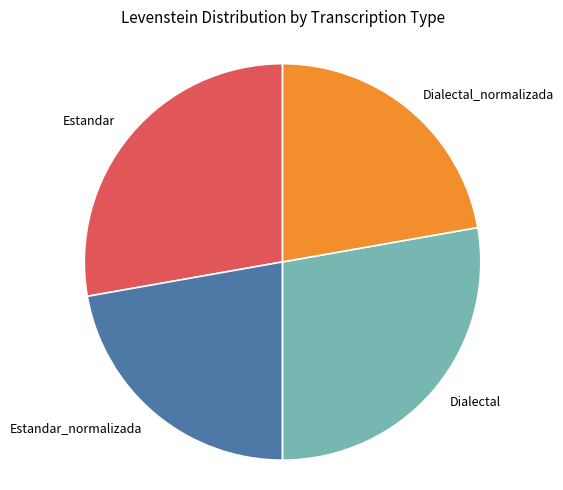

What is the ratio of the value at Dialectal_normalizada to the value at Estandar?

0.8